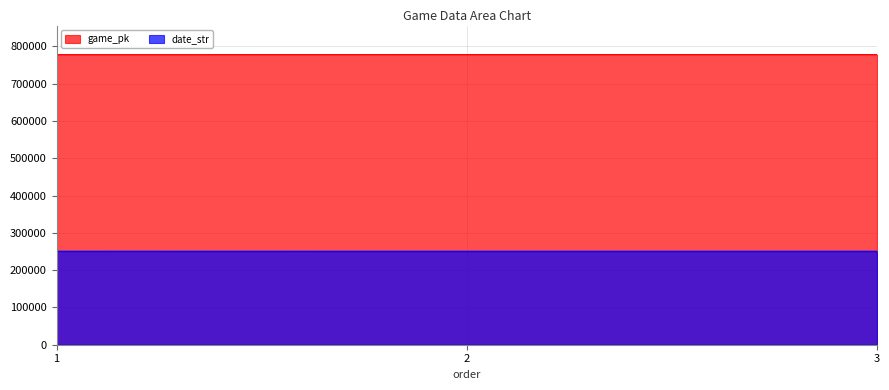

List the series in order of their overall mean, lowest first.

date_str, game_pk